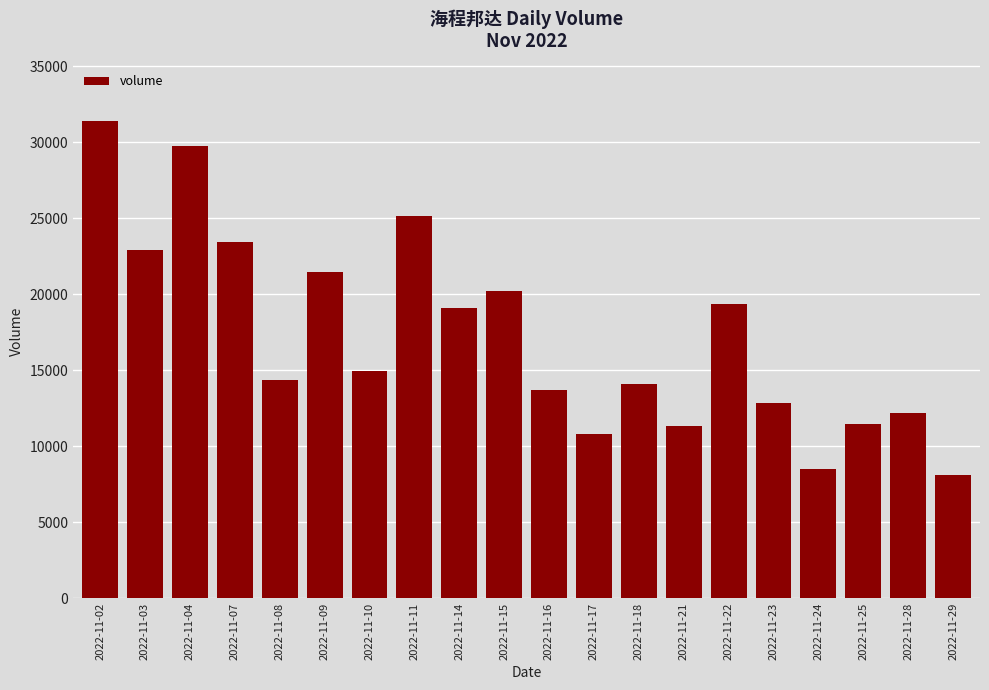

Between 2022-11-10 and 2022-11-24, which is larger?

2022-11-10